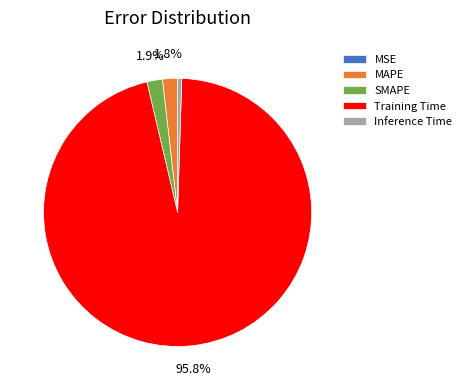

Which has a higher value, Training Time or Inference Time?

Training Time